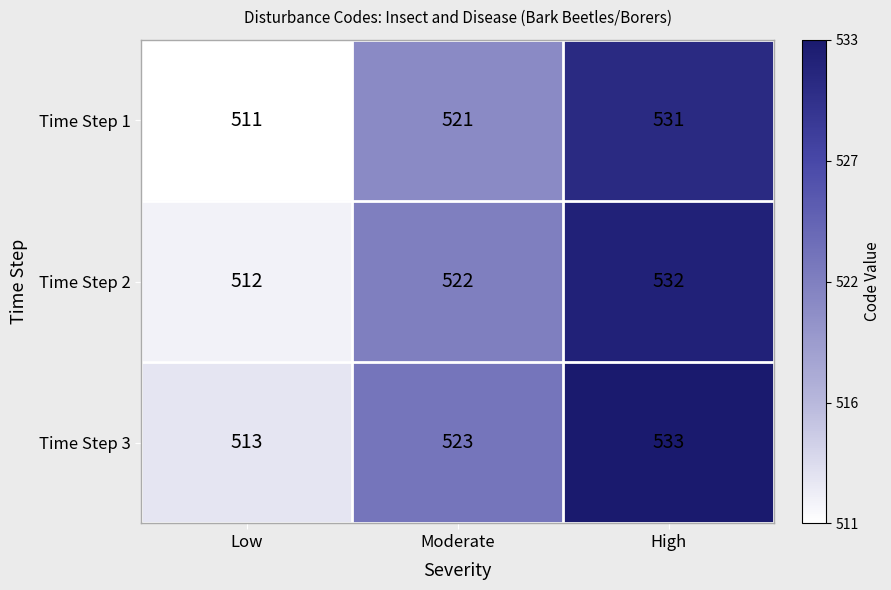

Which category has the highest value across all series?

High